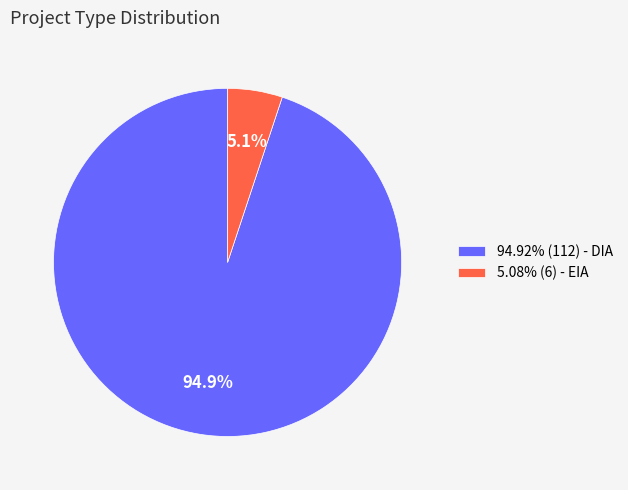

Is there a majority slice in this chart?

Yes